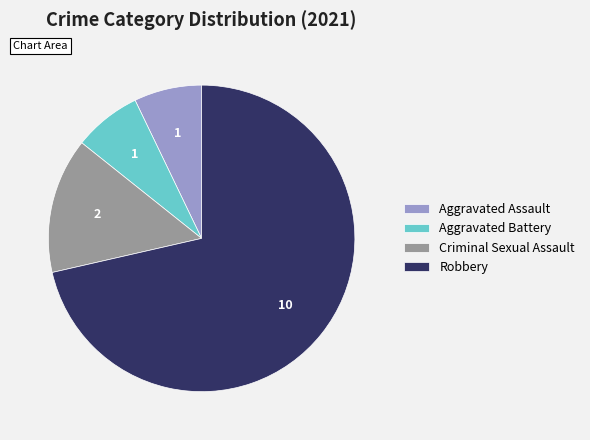

True or false: Aggravated Assault accounts for 7% of the total.

True